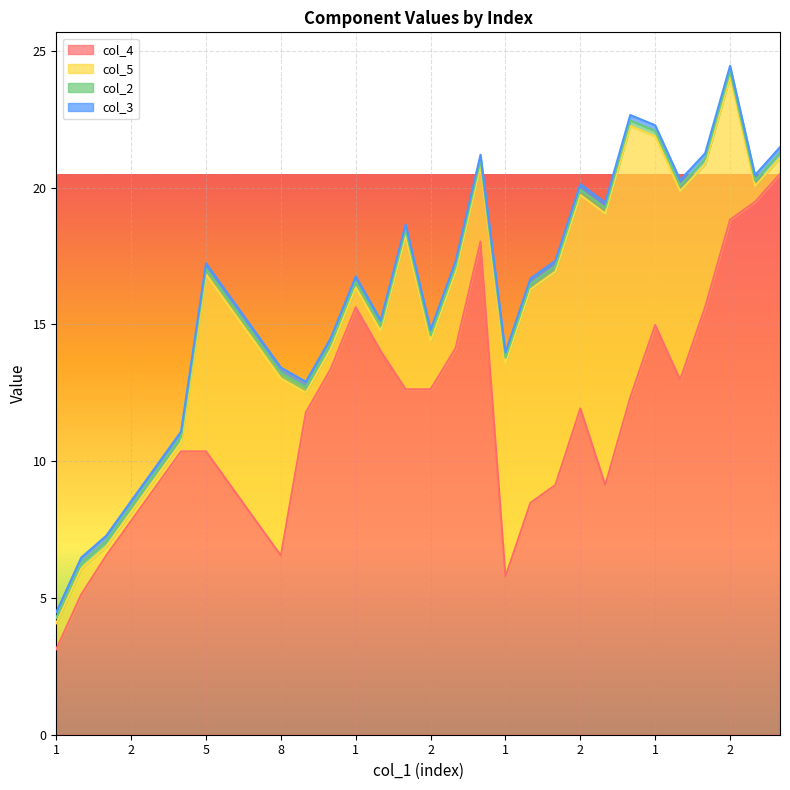

The value of col_5 at 2 is 2.0. True or false?

False